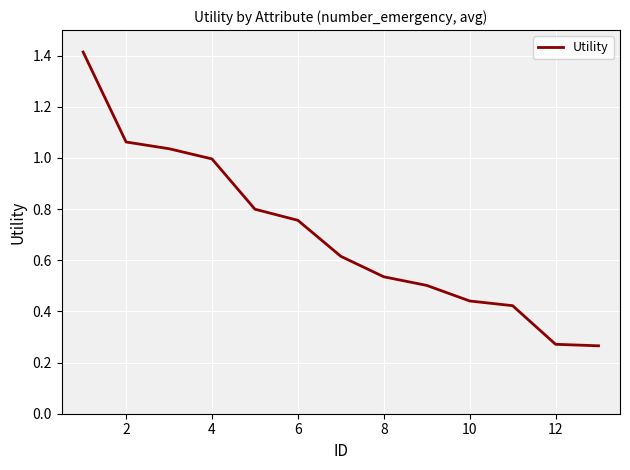

What is the greatest value displayed?

1.4